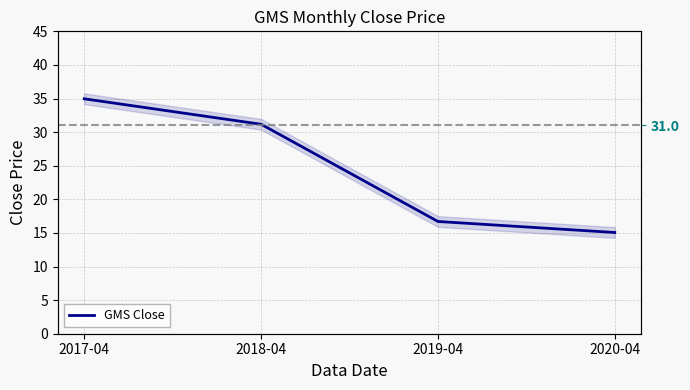

List the labels in order of value, smallest first.

2020-04, 2019-04, 2018-04, 2017-04